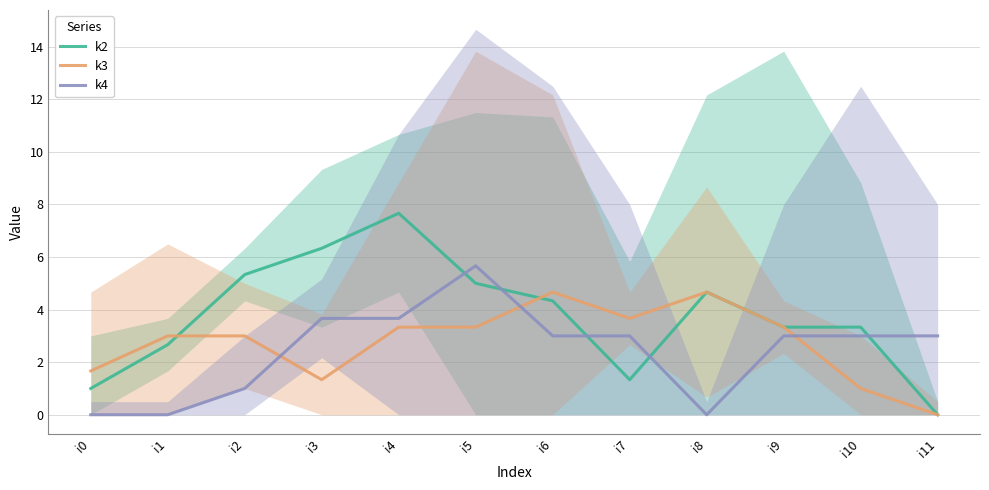

Between i4 and i11, which series saw the biggest shift?

k2